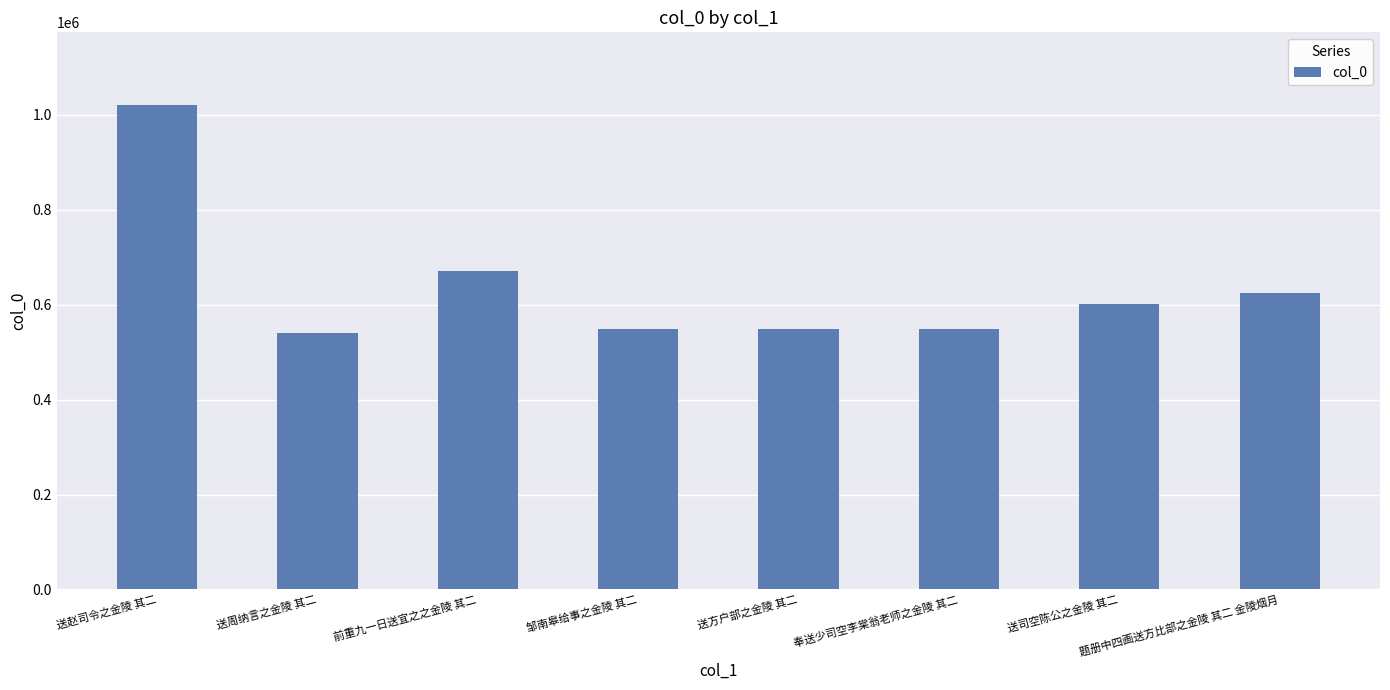

What is the greatest value displayed?

1020819